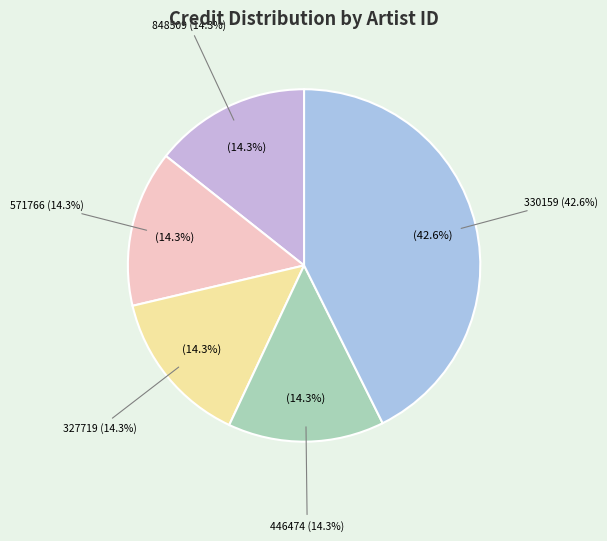

Rank the categories by value from highest to lowest.

330159, 446474, 848509, 571766, 327719